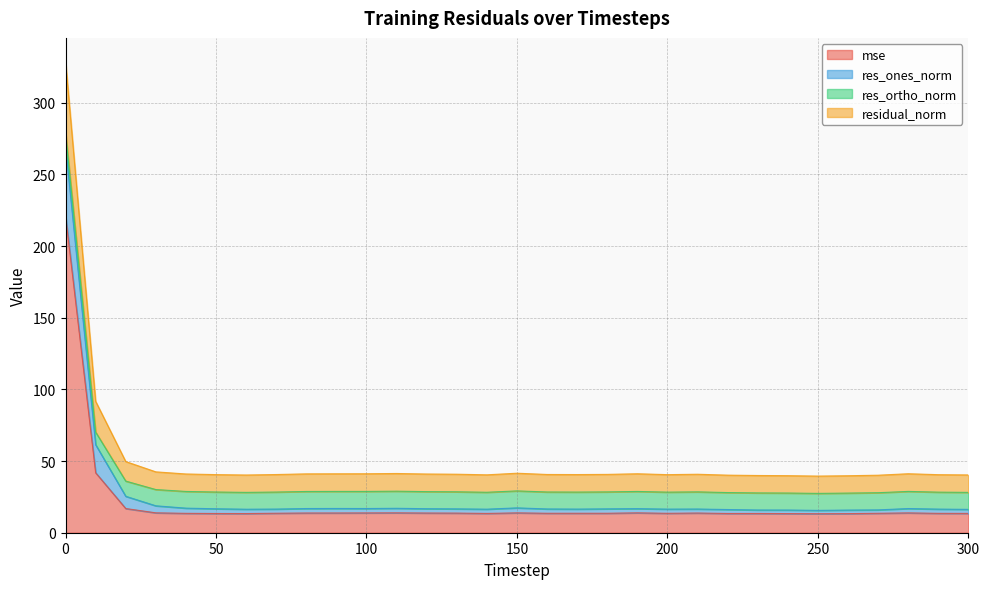

At which category does residual_norm reach its first local valley?

60